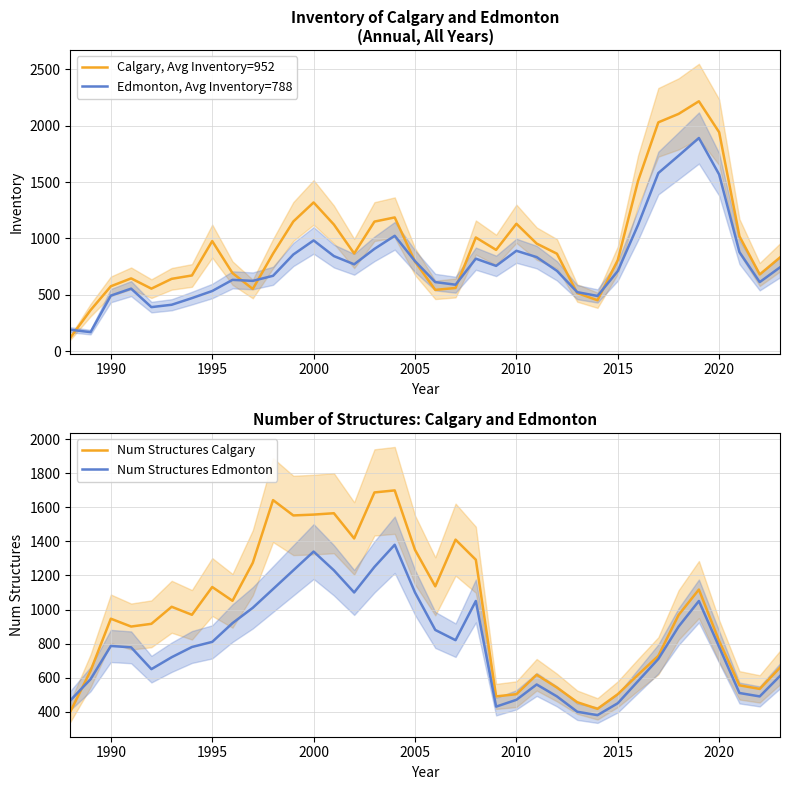

Reading left to right, extract all data points from this chart.

Calgary, Avg Inventory=952: 118	363	575	645	554	641	671	976	692	551	865	1150	1319	1123	866	1149	1186	794	543	560	1008	898	1130	954	864	515	451	807	1510	2030	2105	2217	1942	1019	680	831
Edmonton, Avg Inventory=788: 189	168	492	554	390	411	470	533	632	623	668	857	982	843	770	907	1023	798	612	589	820	756	890	834	712	523	489	710	1120	1580	1734	1891	1567	878	612	743
Num Structures Calgary: 400	640	946	900	916	1016	969	1132	1051	1274	1642	1552	1557	1565	1417	1687	1699	1350	1136	1410	1292	490	503	617	542	456	417	503	617	728	968	1117	815	555	534	659
Num Structures Edmonton: 466	591	786	778	650	720	780	810	920	1010	1120	1230	1340	1230	1100	1250	1380	1100	880	820	1050	430	470	560	490	400	380	450	580	710	900	1050	780	510	490	610